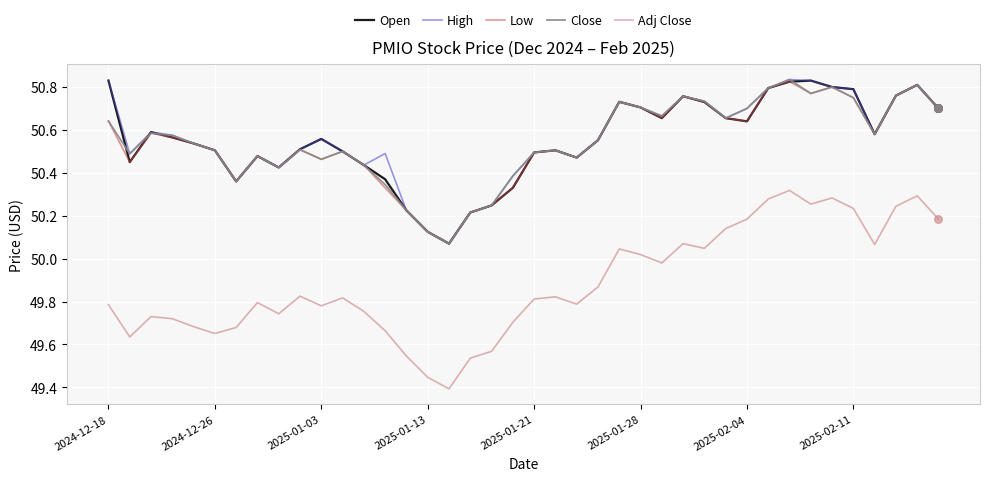

Which series has the widest spread of values?

Adj Close